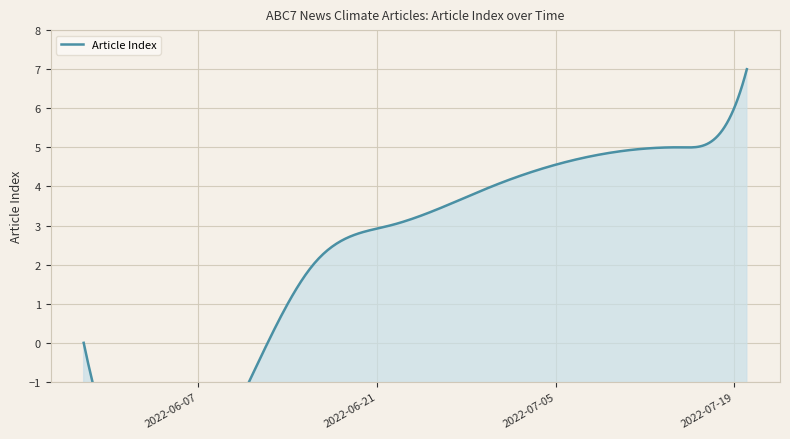

What is the sum of all values?

28